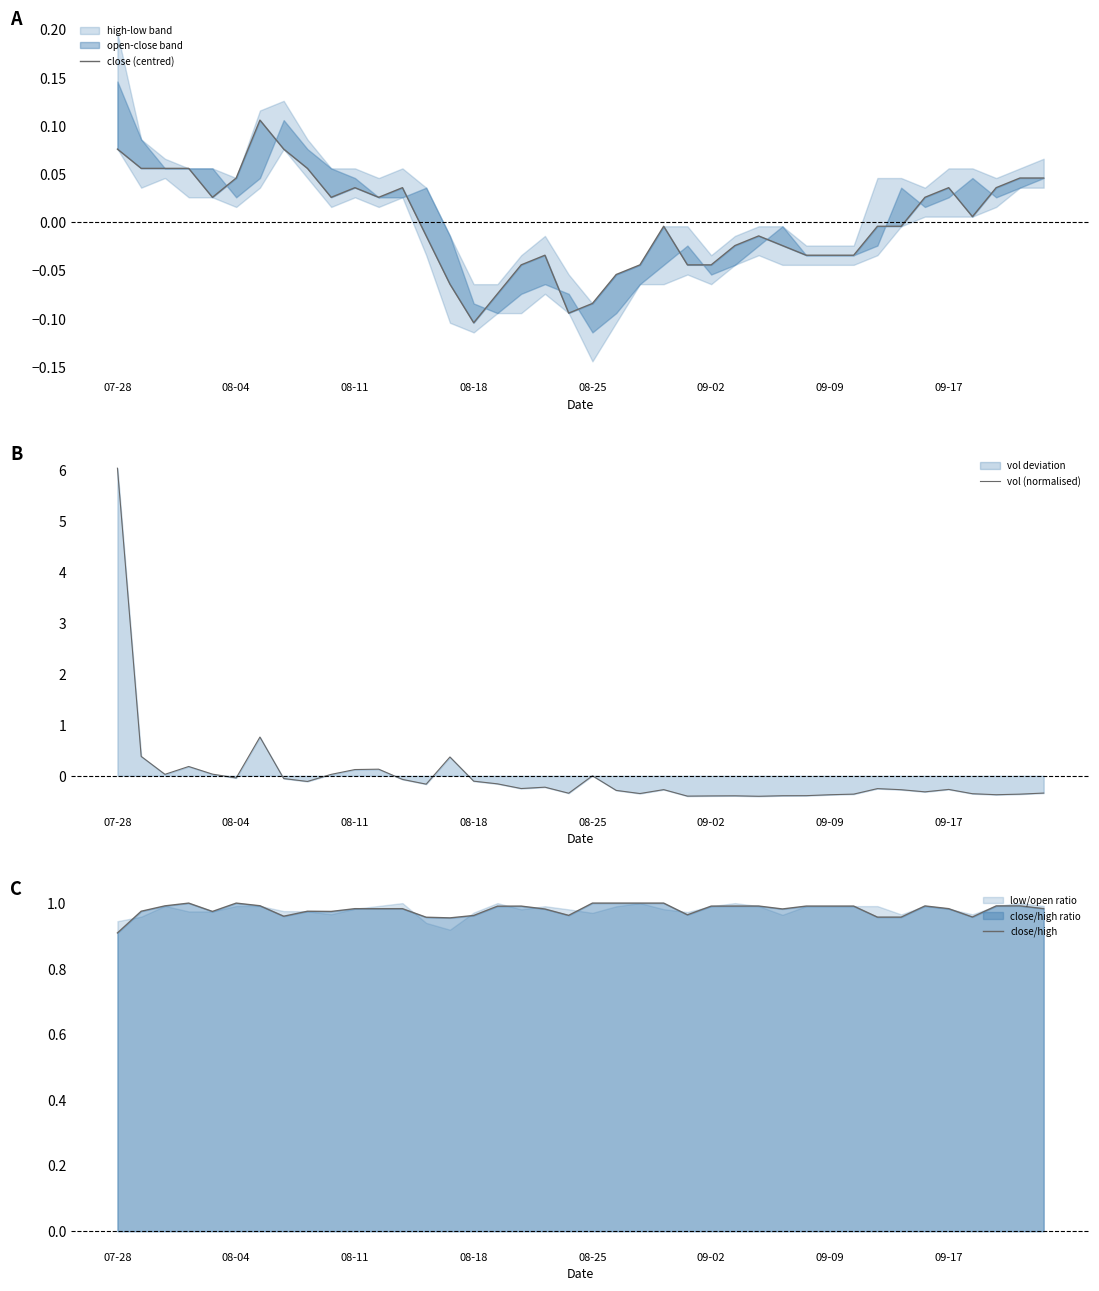

The value of vol (normalised) at 07-28 is 6.0. True or false?

True